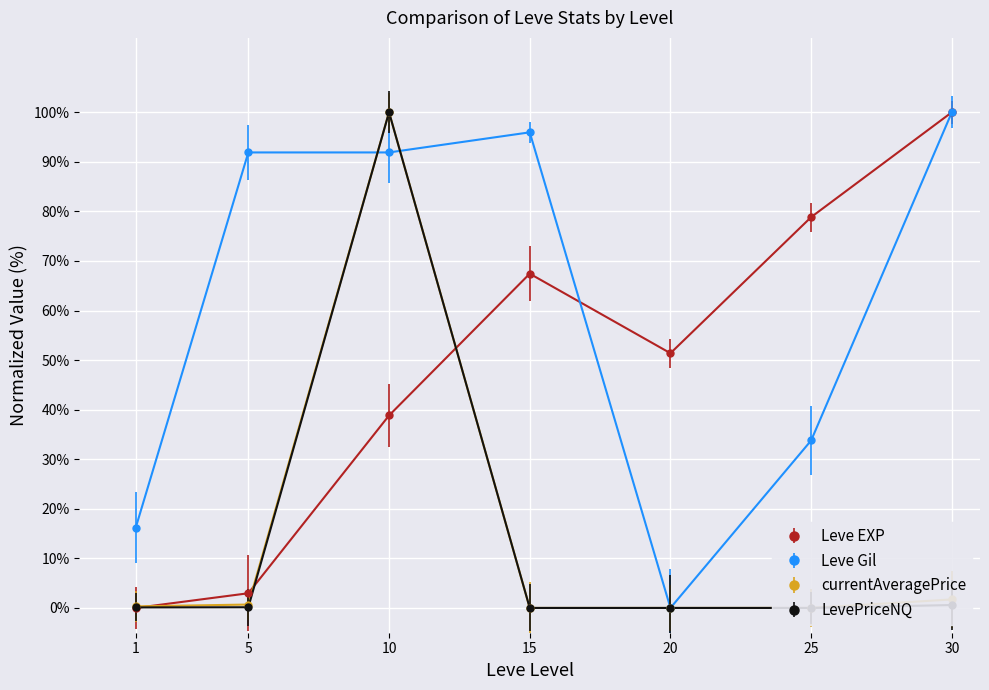

What is the highest value of the LevePriceNQ series?

100.0